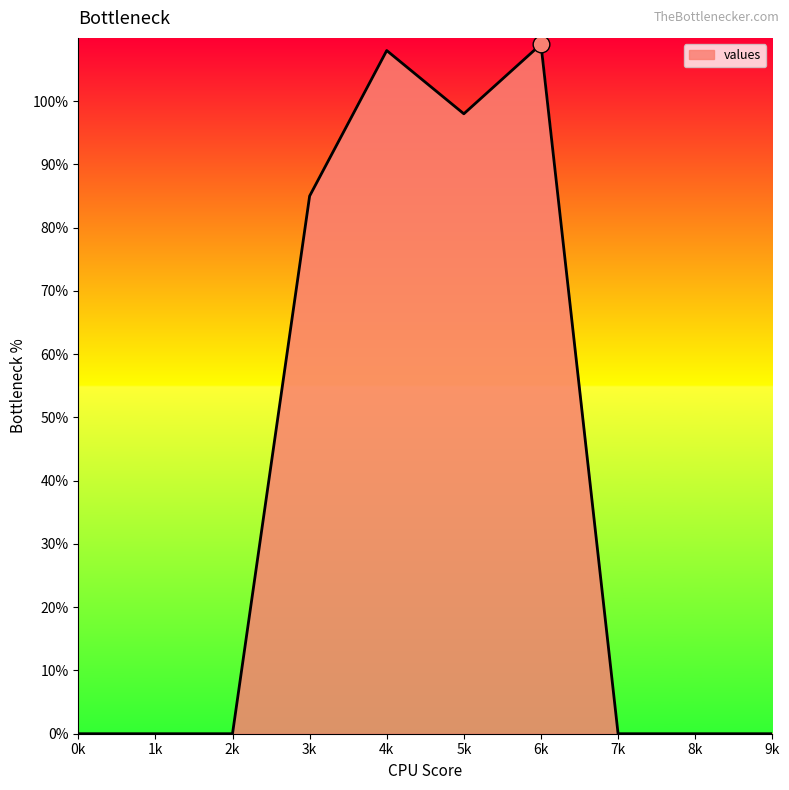

What is the difference between the maximum and minimum values?

109